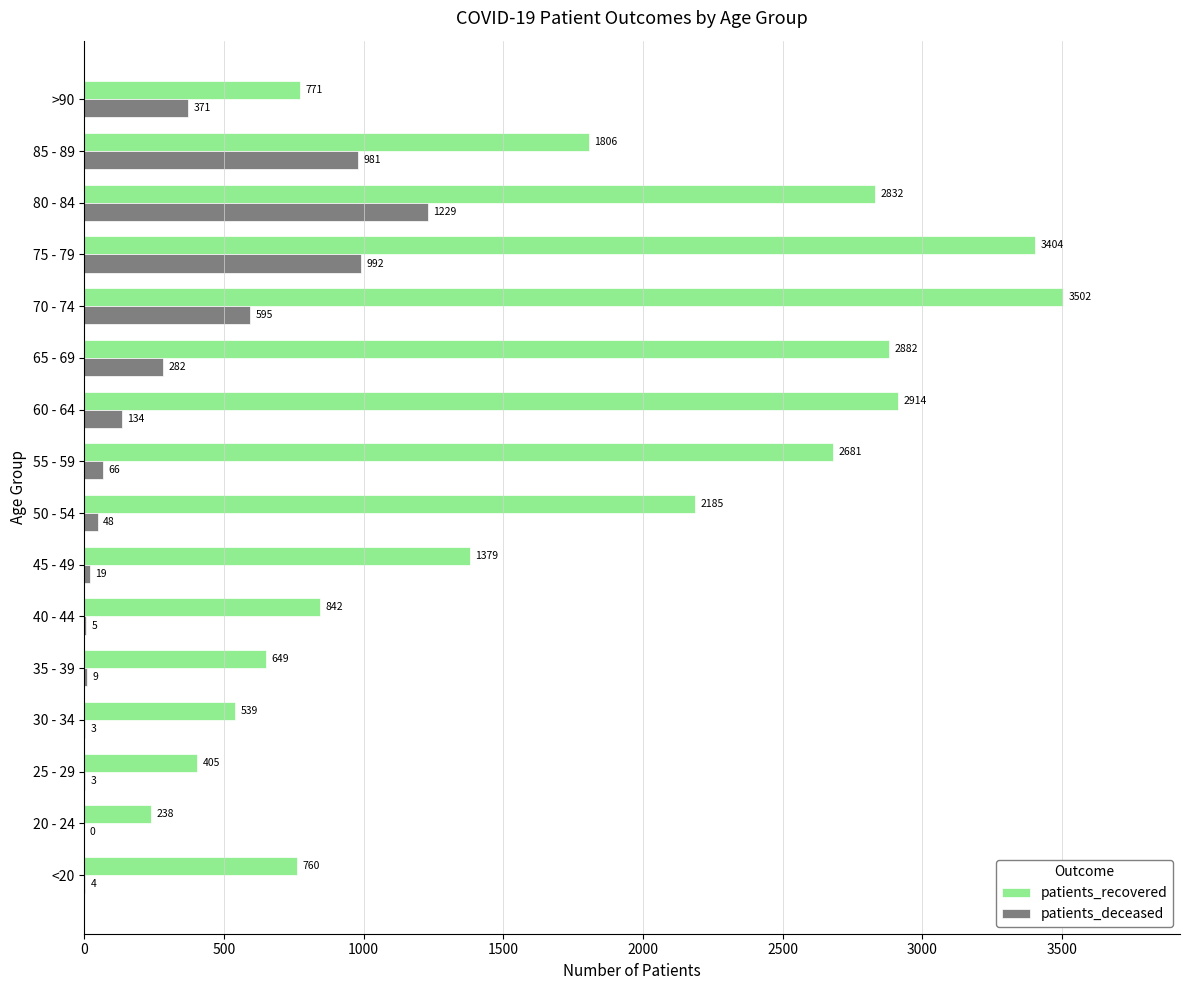

The patients_recovered series shows 760 at <20. True or false?

True